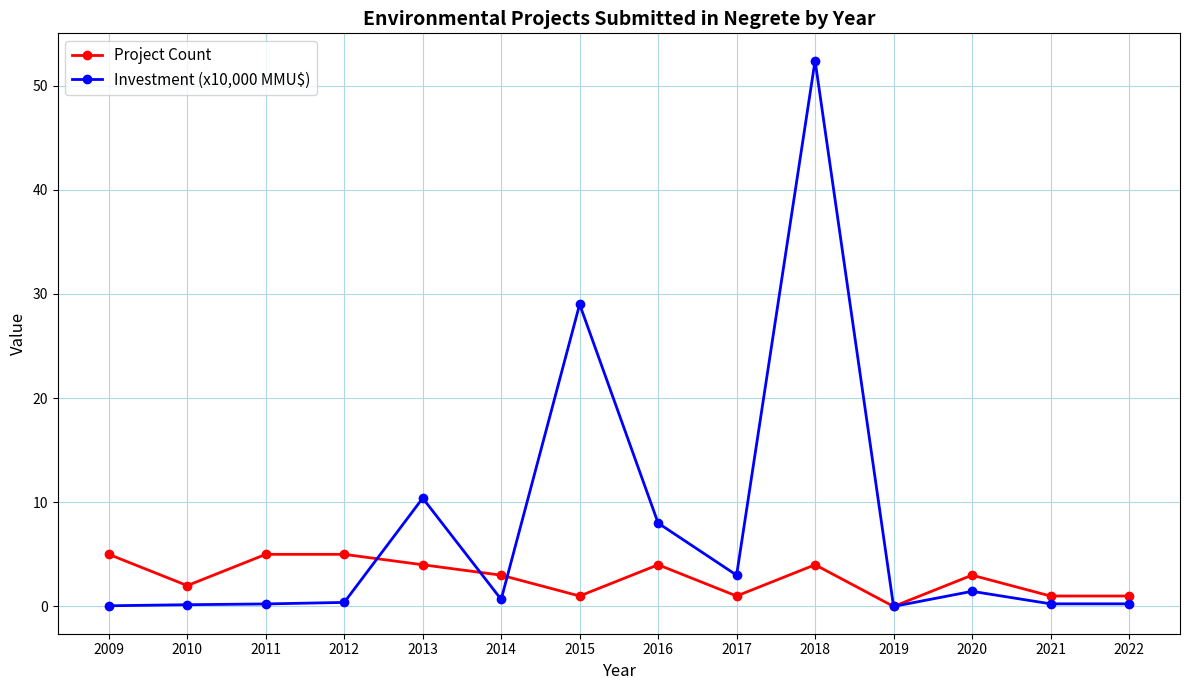

Rank the series by their maximum value, from lowest to highest.

Project Count, Investment (x10,000 MMU$)